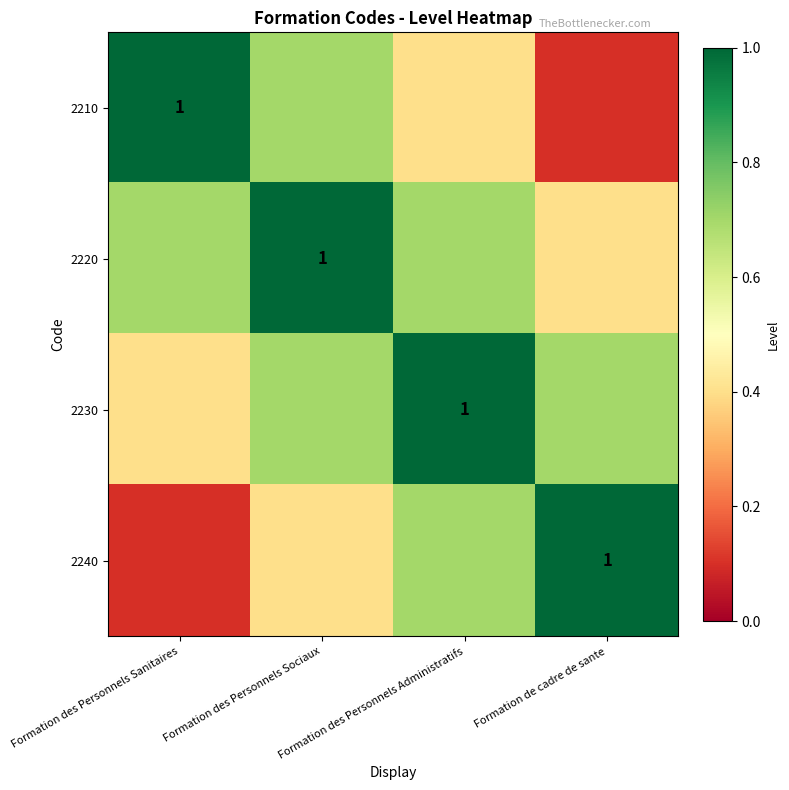

List the series in order of their peak value, lowest first.

2210, 2220, 2230, 2240